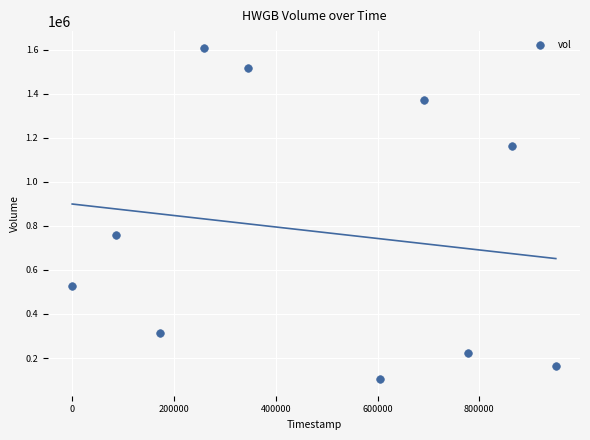

What Y value in the scatter plot is closest to 856300?

760000